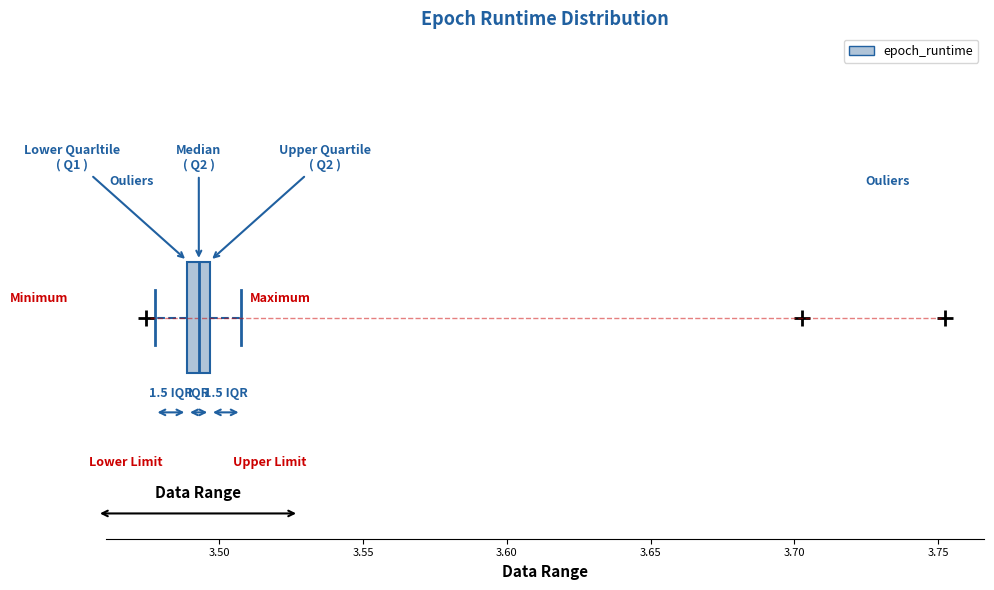

Read this box plot against the x-axis: the position of the median line, the range covered by the box, and the ends of both whiskers. The values are not printed on the chart, so give them approximately, as read against the axis.

median 3.495 (inside the box), box 3.490 to 3.495, whiskers 3.480 to 3.510